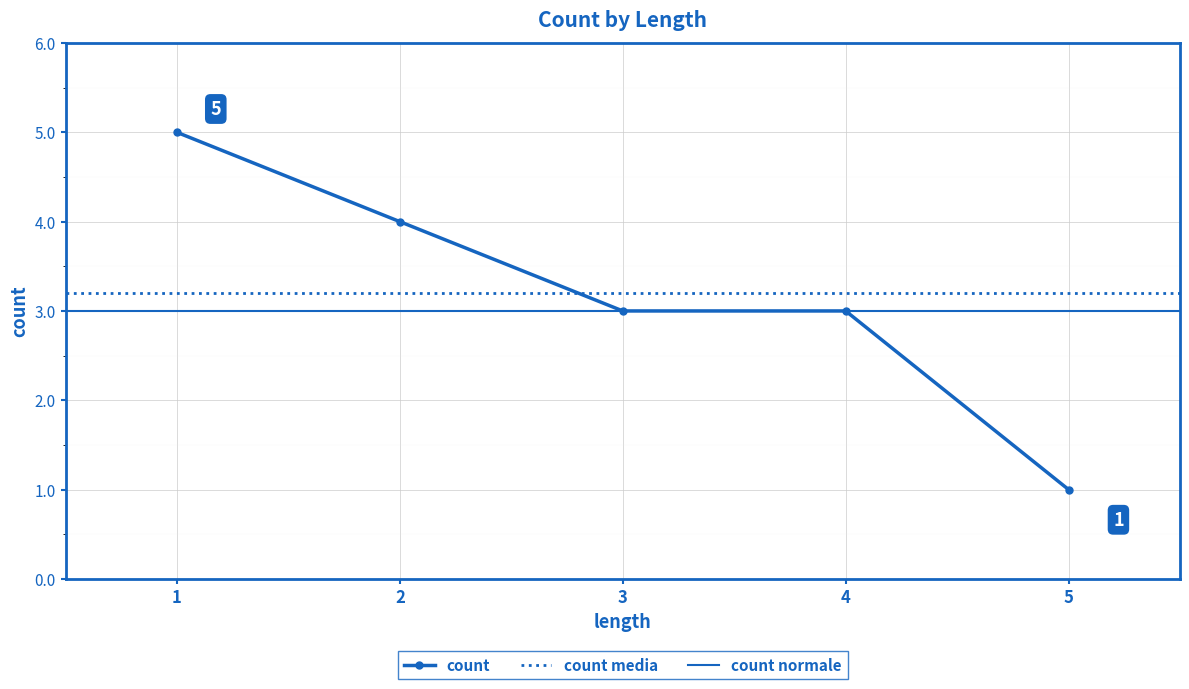

Rank the categories by value from lowest to highest.

5, 3, 4, 2, 1